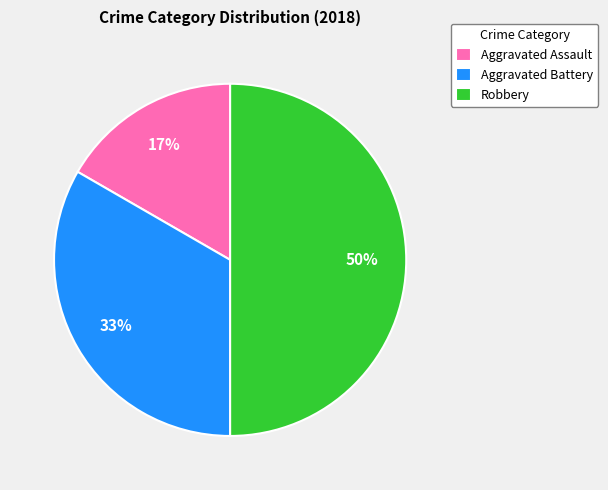

True or false: Aggravated Assault accounts for 9% of the total.

False